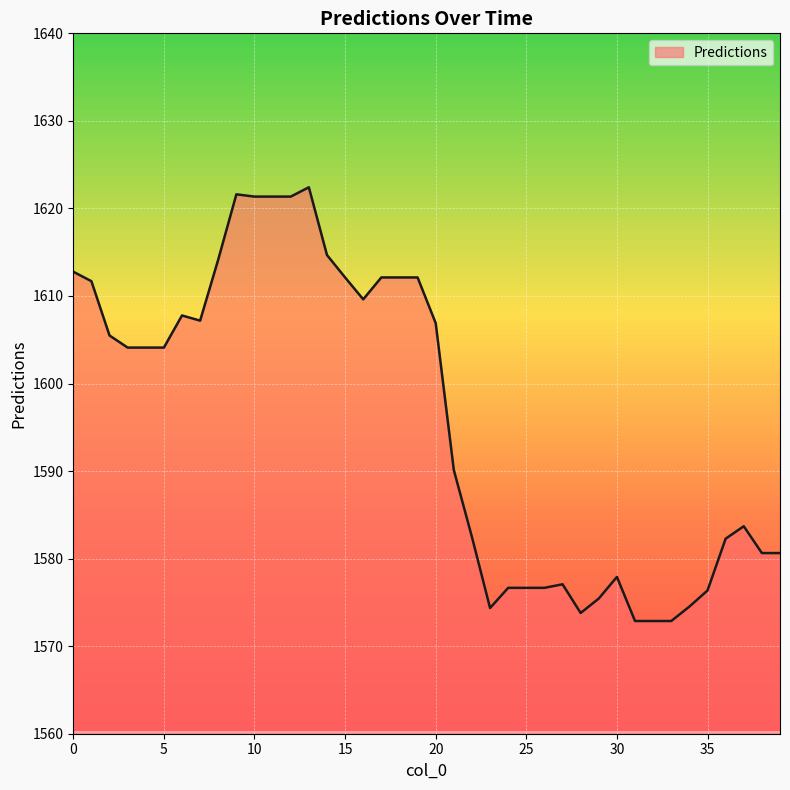

What is the smallest value displayed?

1572.9